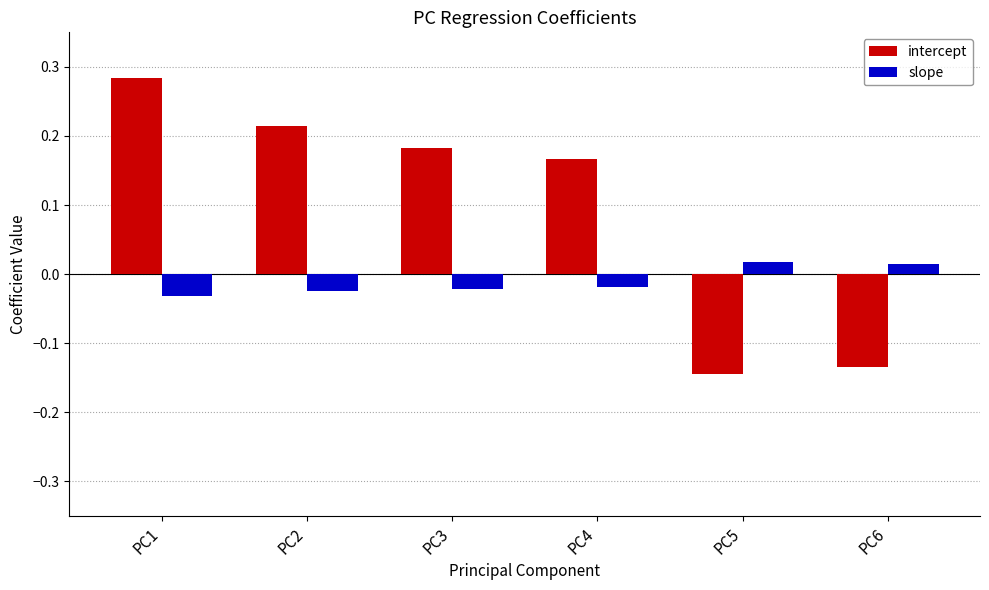

What is the difference between the maximum and minimum values in the intercept series?

0.4